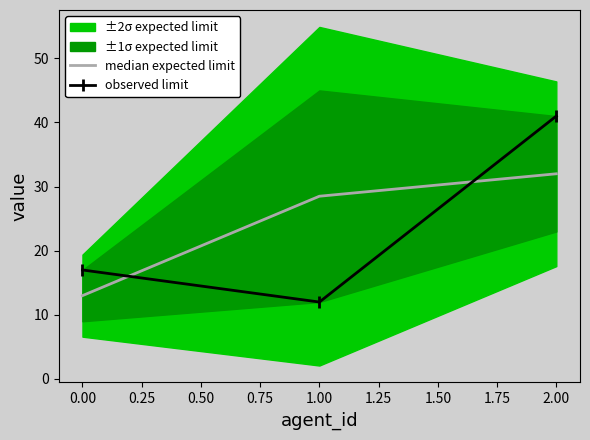

How many median expected limit values are between 13 and 32?

3